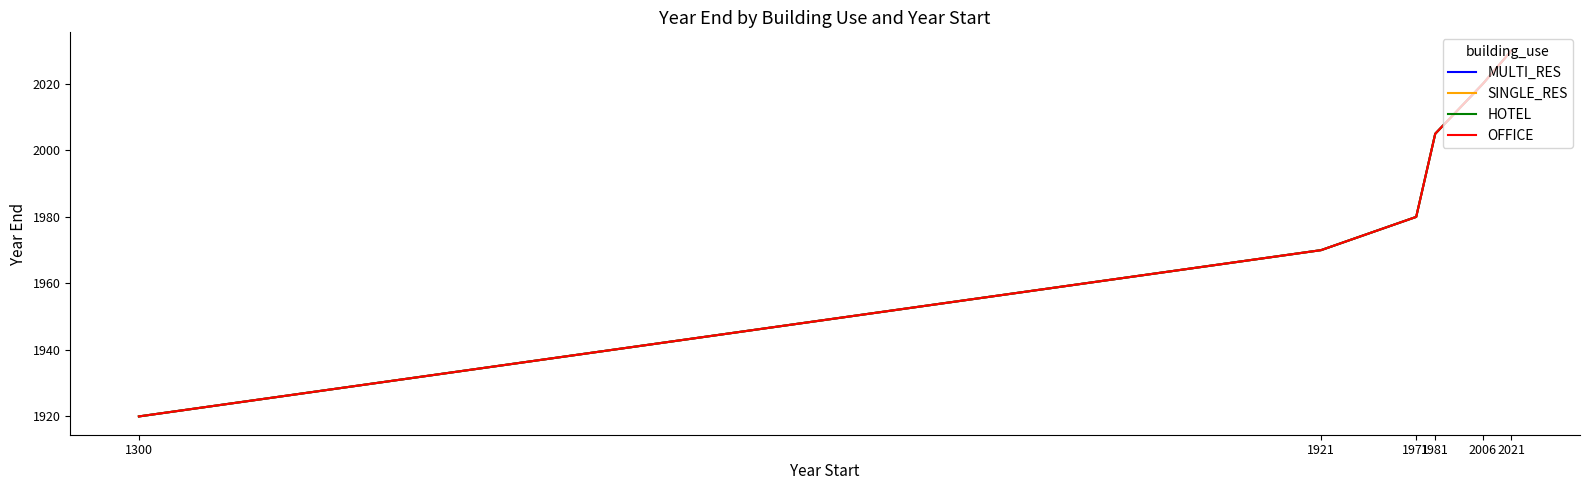

What is the sum of all MULTI_RES values?

11925